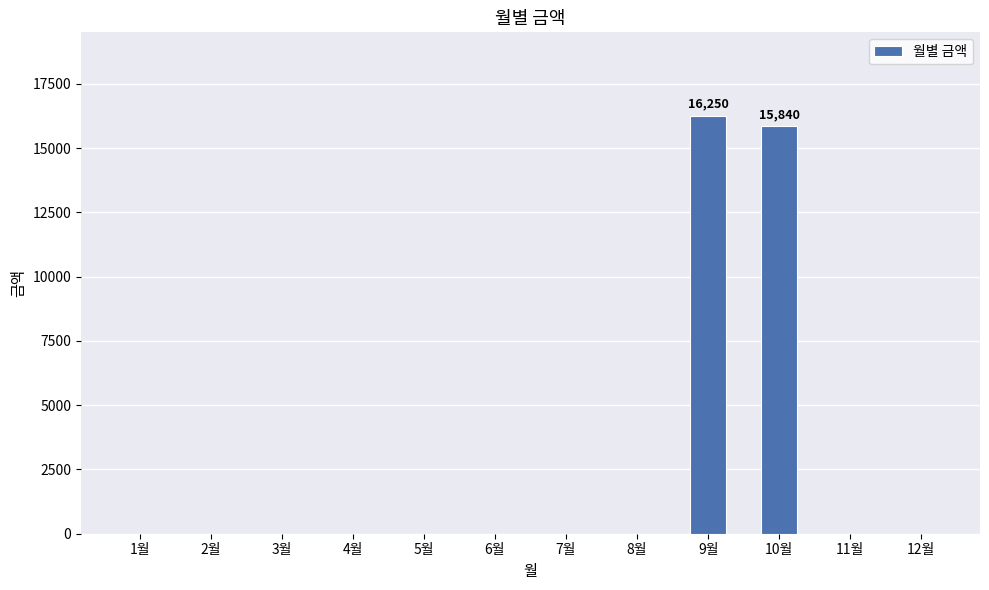

Are the bars horizontal?

No